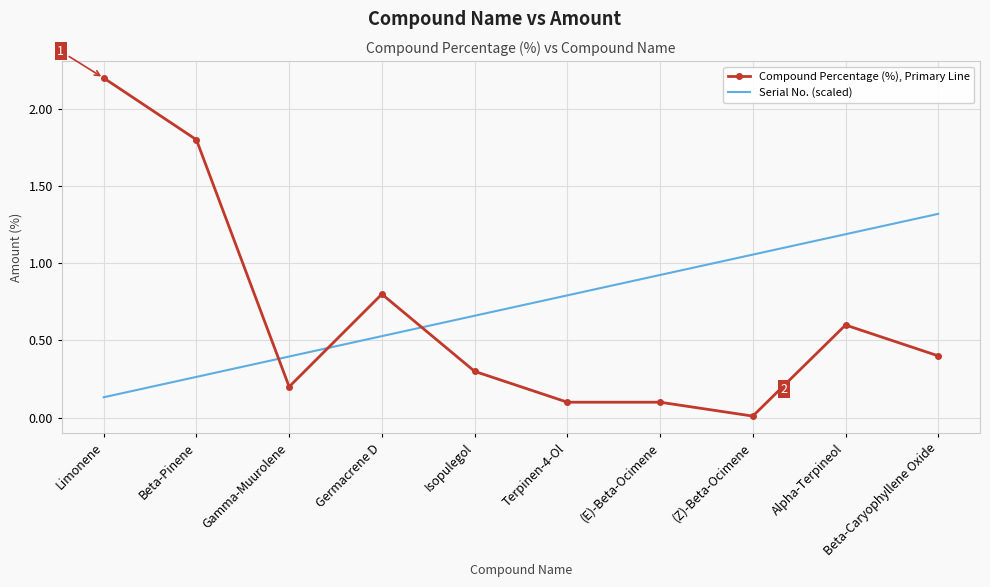

Which category has the highest value in the Serial No. (scaled) series?

Beta-Caryophyllene Oxide